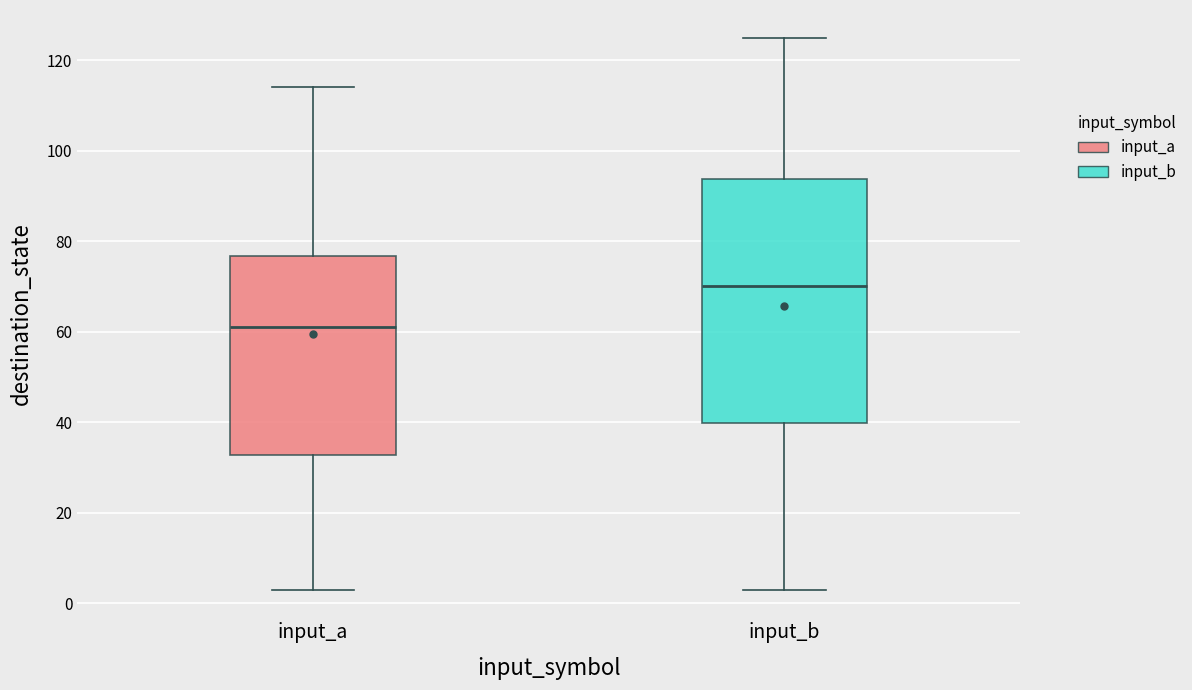

Where does the lower whisker of the box for input_b end on the y-axis? The values are not printed on the chart, so give them approximately, as read against the axis.

4